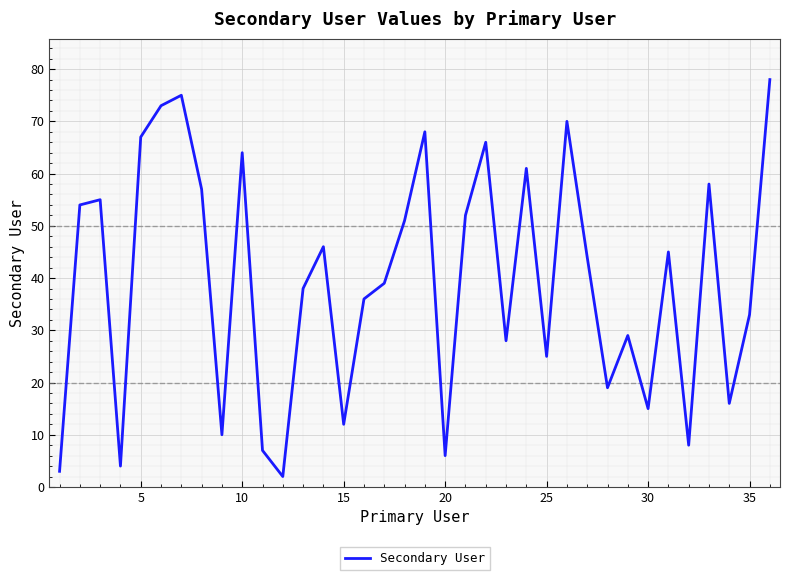

True or false: the data has more than 1 interior local peaks.

True